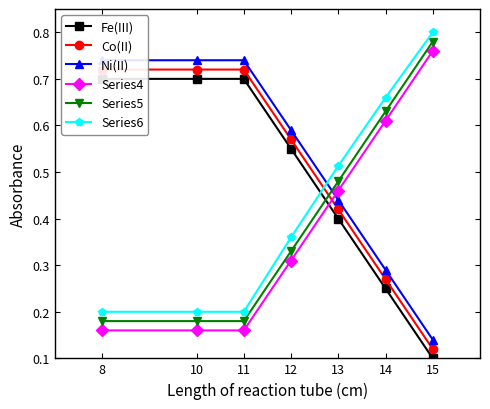

At which label does Ni(II) reach its peak?

8